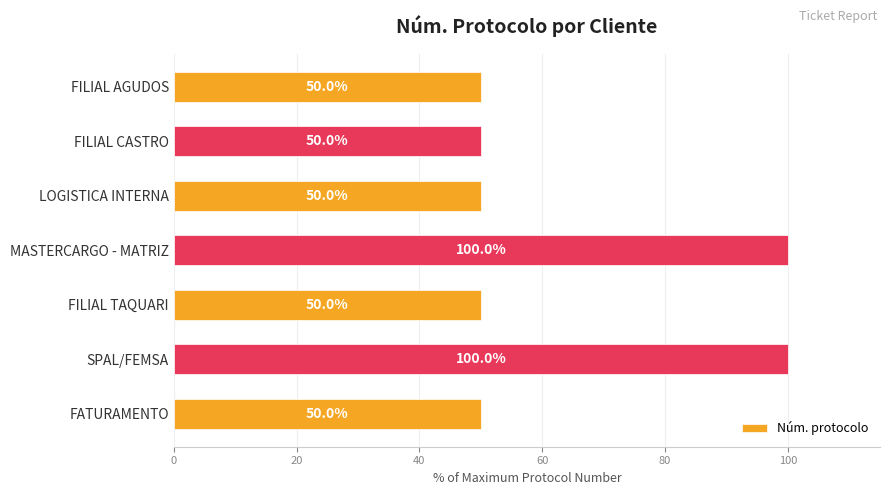

The chart shows a value of 50.0 at FILIAL TAQUARI. True or false?

True